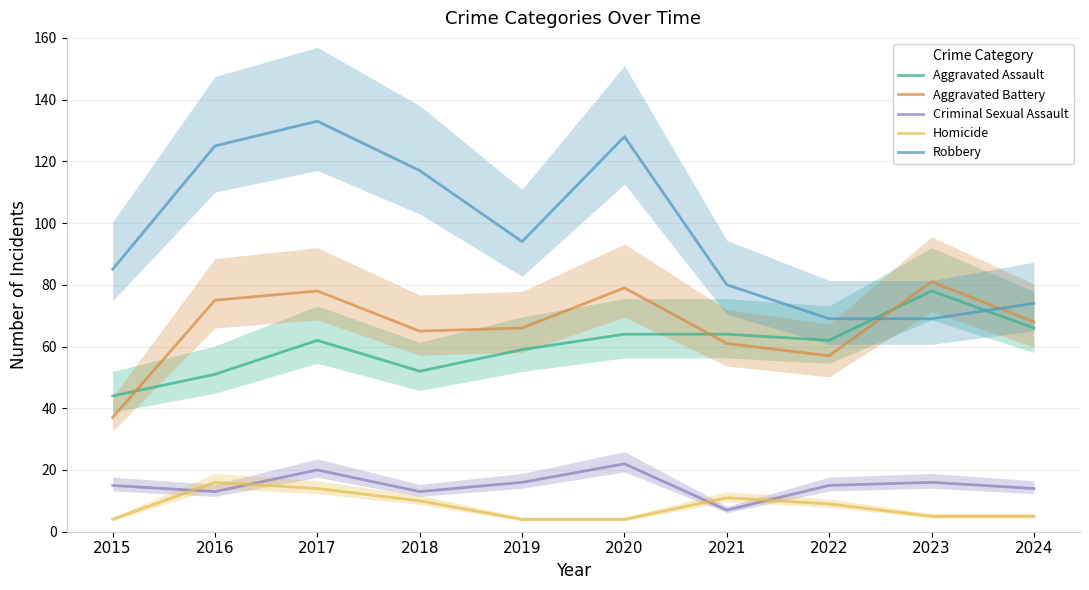

How many categories are shown in the chart?

10